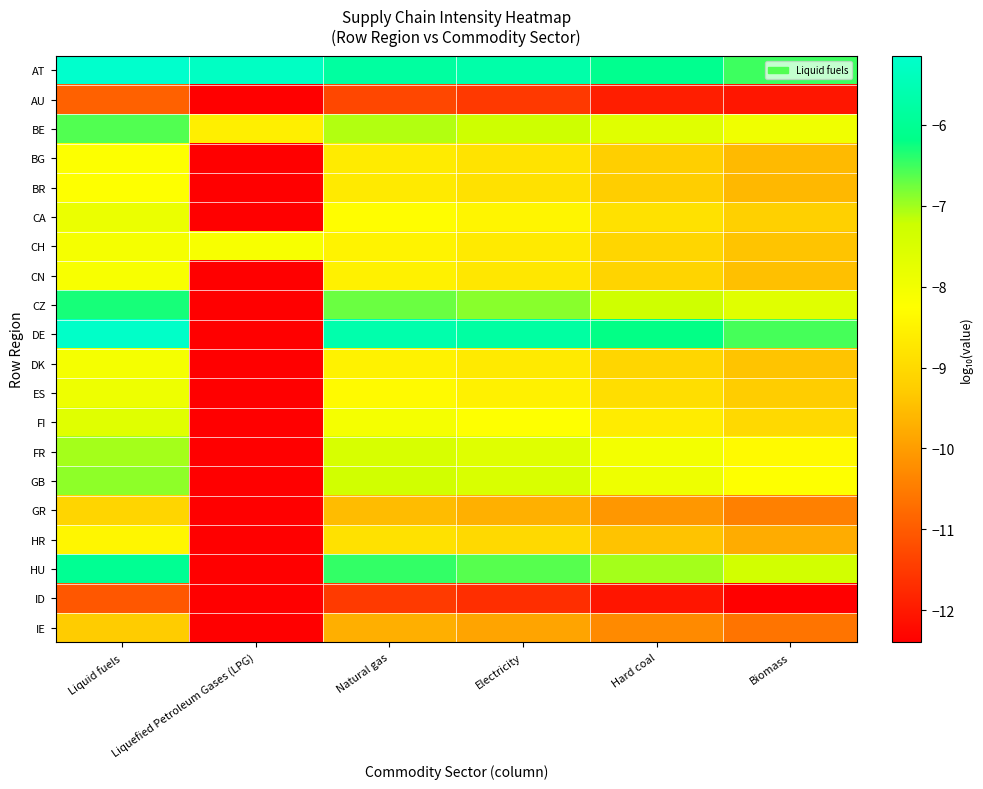

At which category is the sum across all series the highest?

Liquid fuels